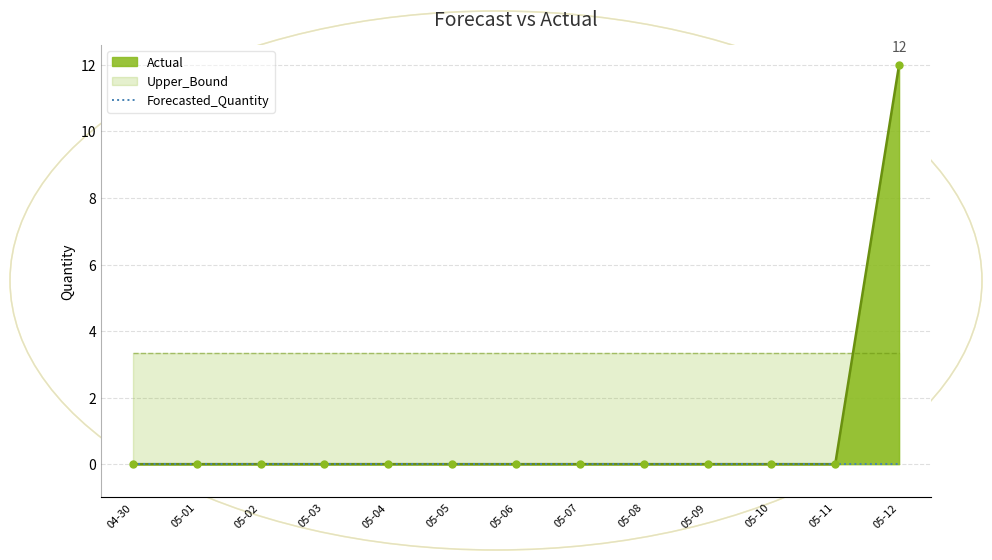

Count the number of data series in this chart.

3